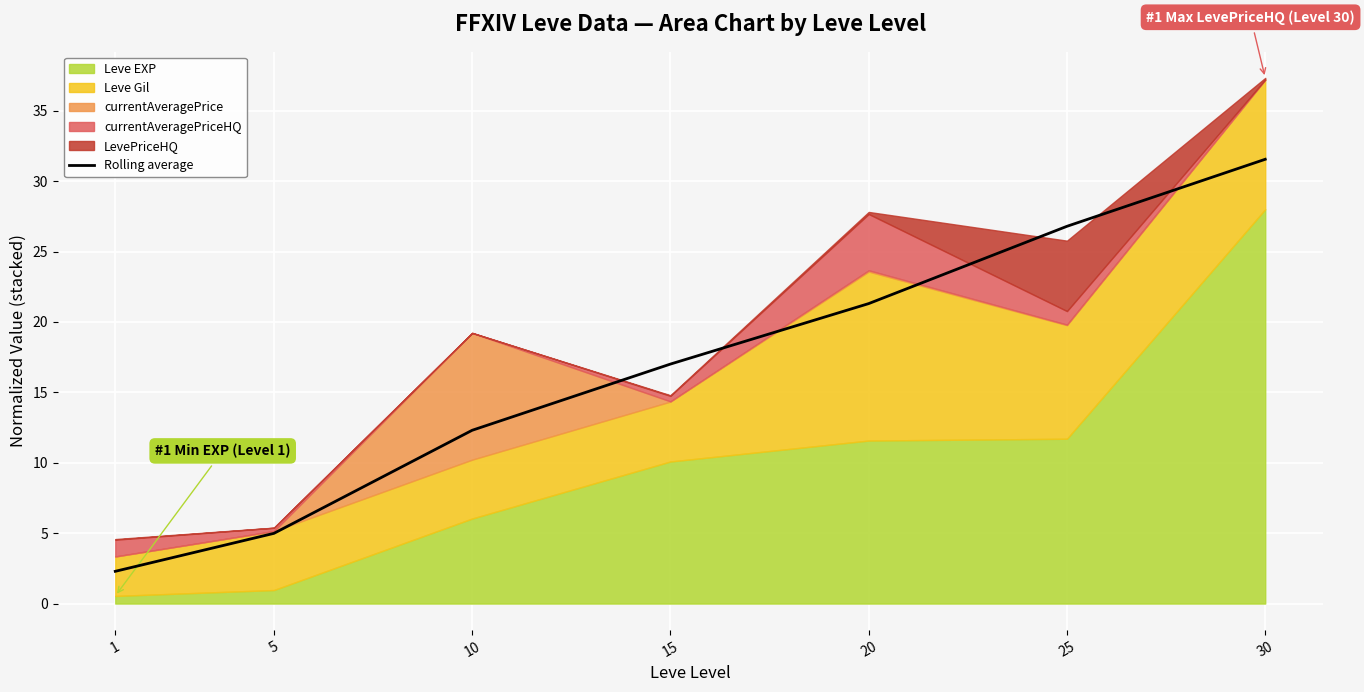

Between 5 and 15, which is larger?

15